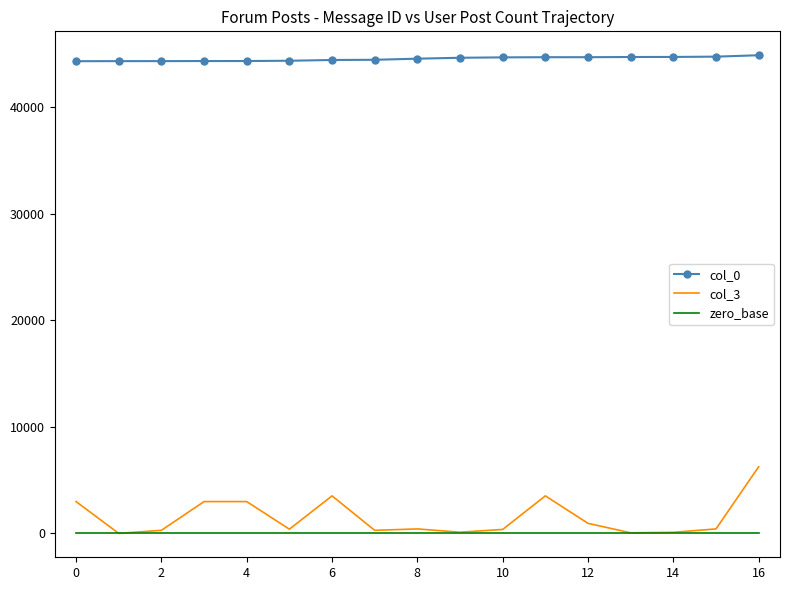

What is the greatest value displayed?

44875